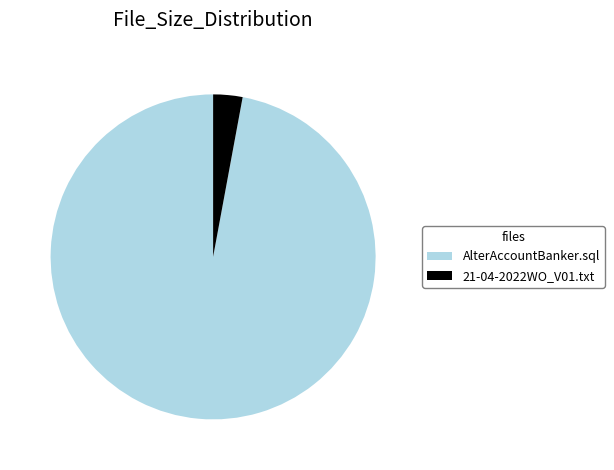

Is it true that 21-04-2022WO_V01.txt is 8% of the pie?

False